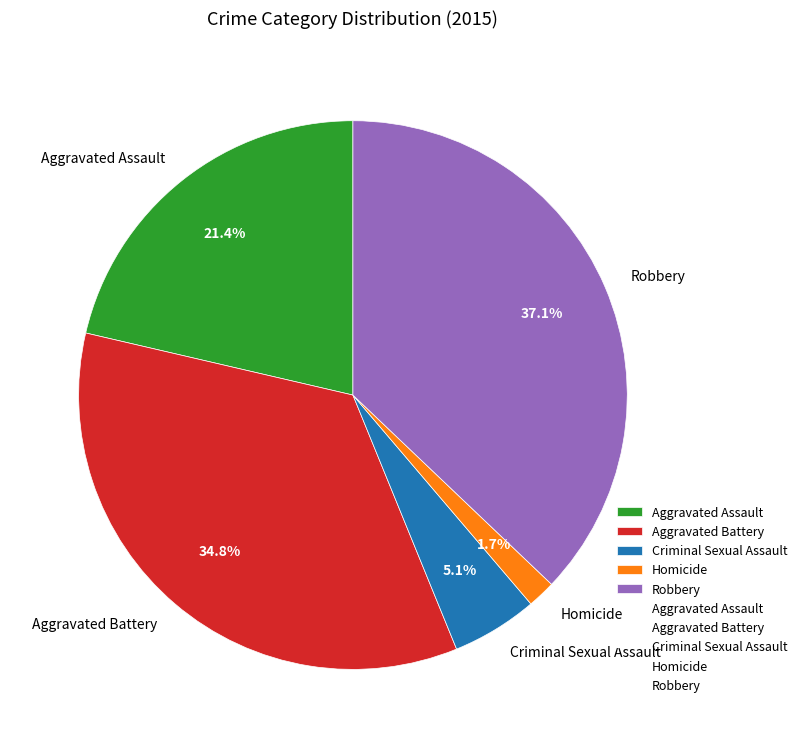

Does Homicide represent more than half of the total?

No